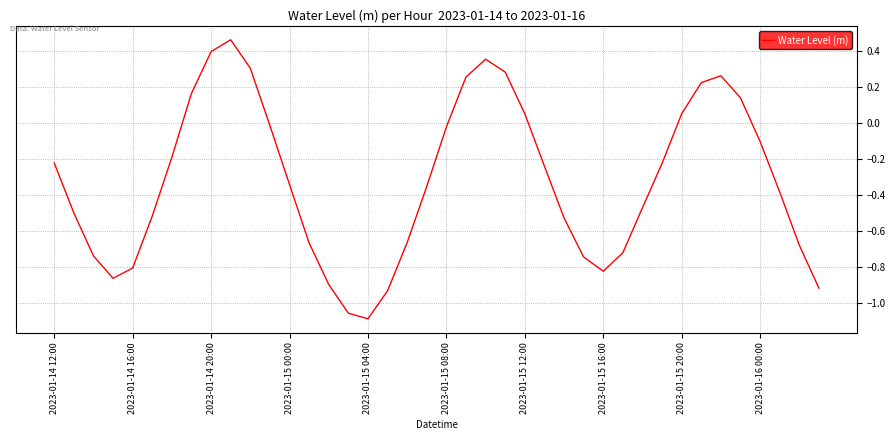

What is the difference between the maximum and minimum values?

1.6